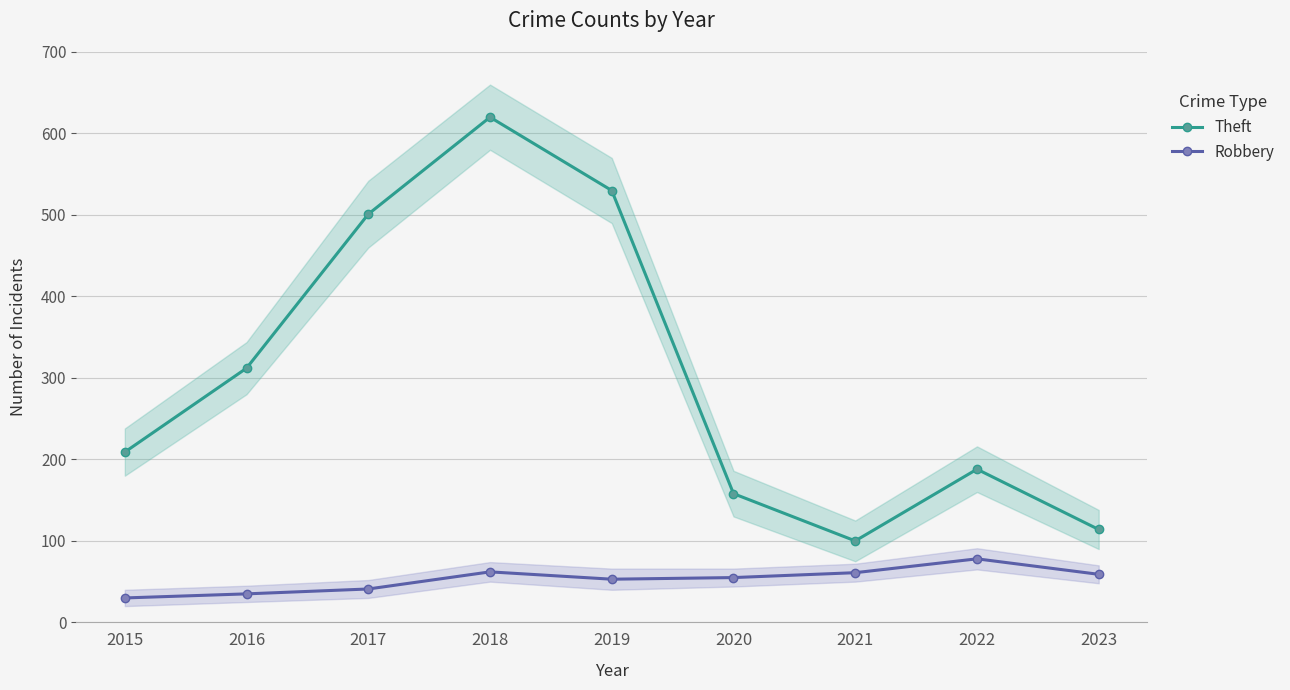

Is it true that Robbery equals 55 at 2020?

True